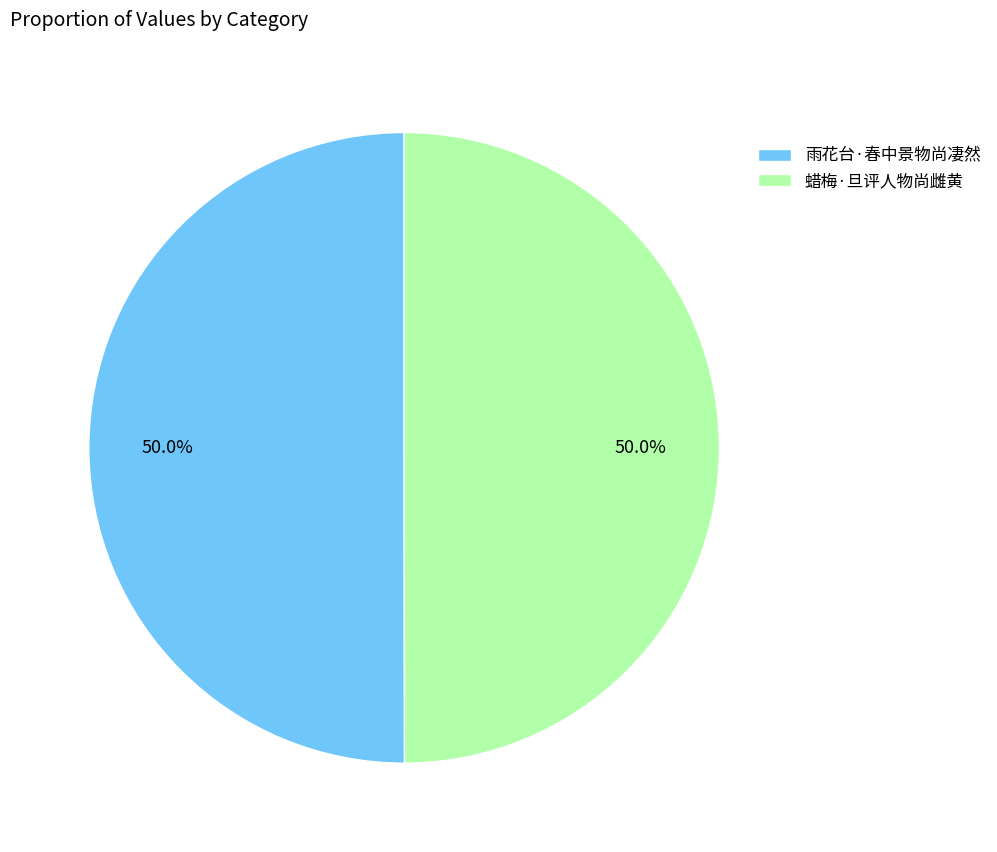

Is it true that 雨花台·春中景物尚凄然 is 50% of the pie?

True